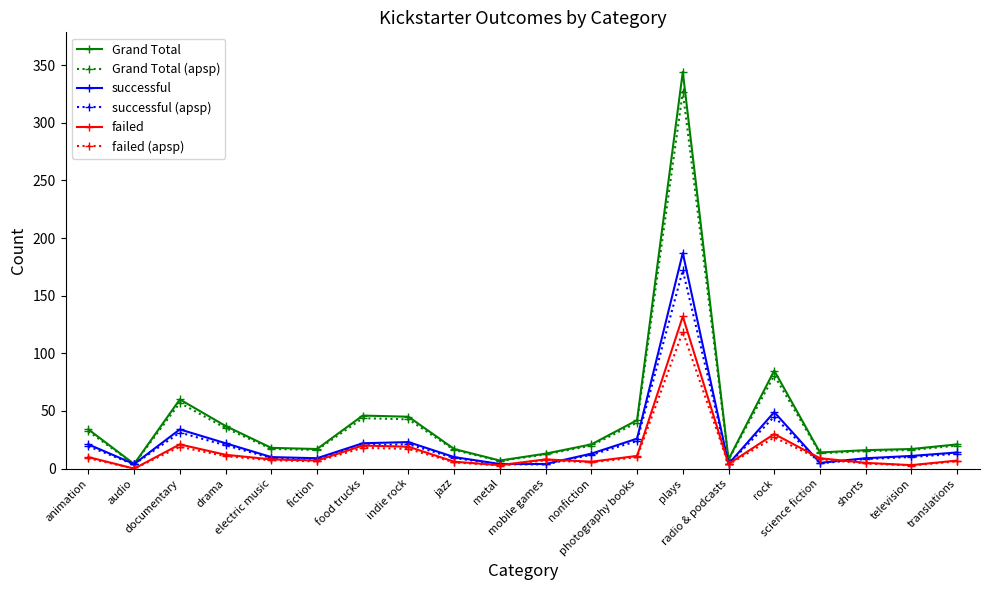

Which series has the largest range (max minus min)?

Grand Total